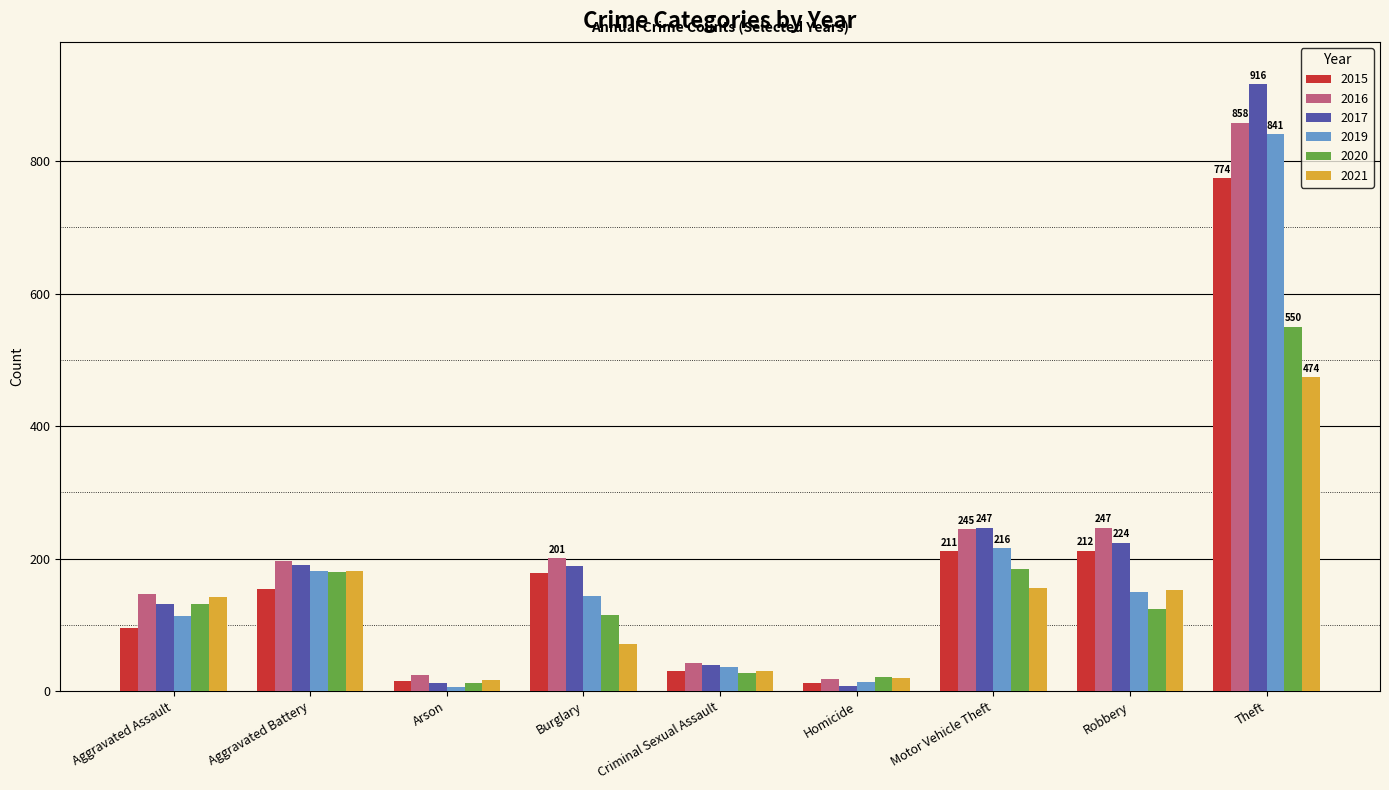

What is the value of the 2019 bar at the 6th from the left?

14